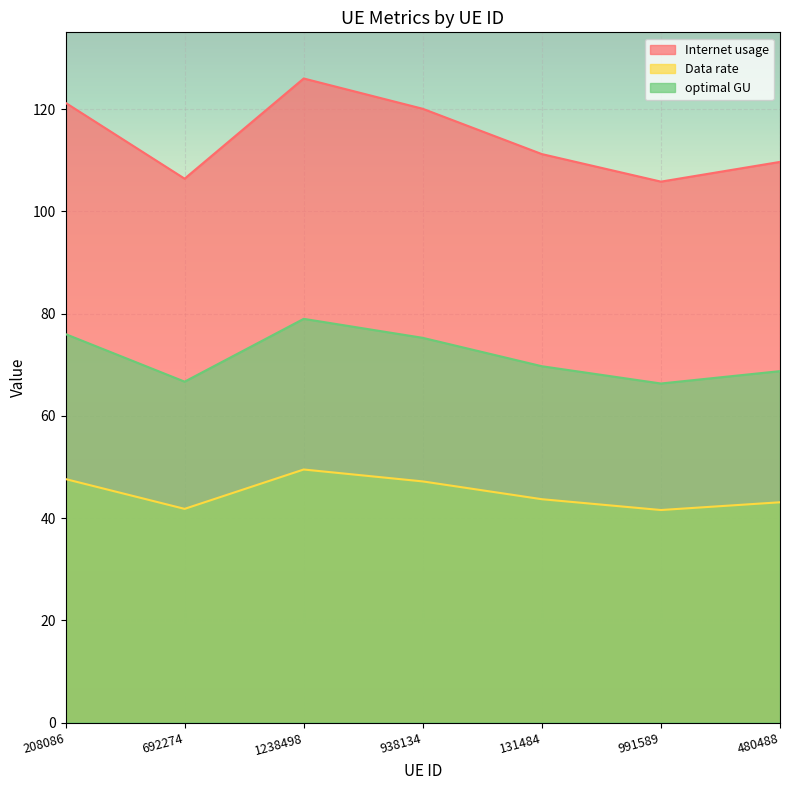

Which series has the largest range (max minus min)?

Internet usage